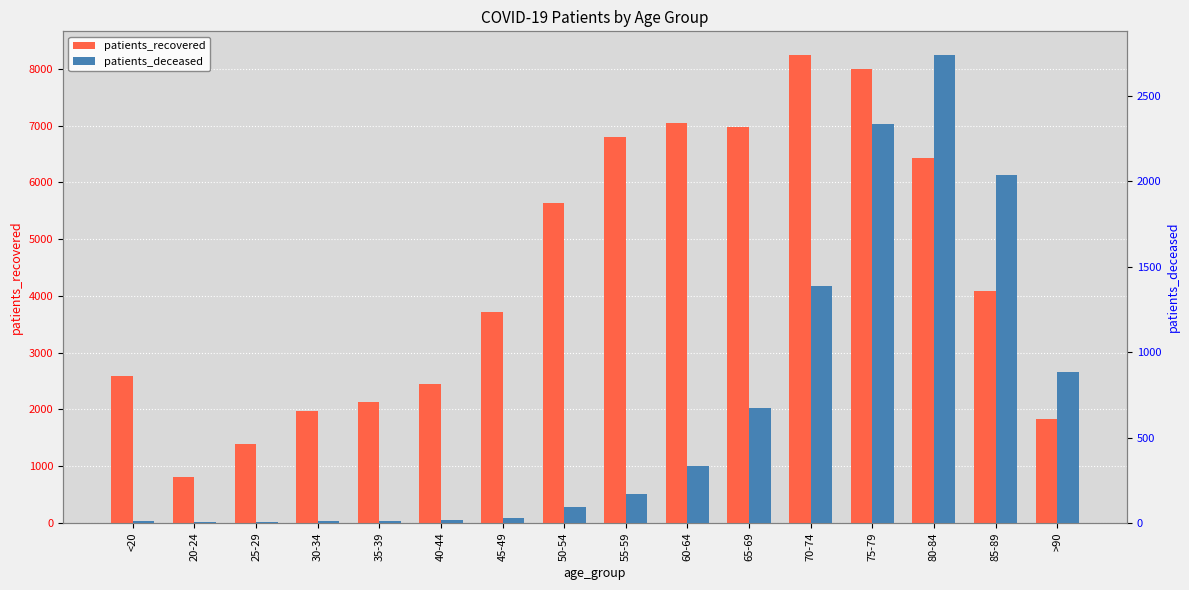

What is the total value across all series at 45-49?

3745